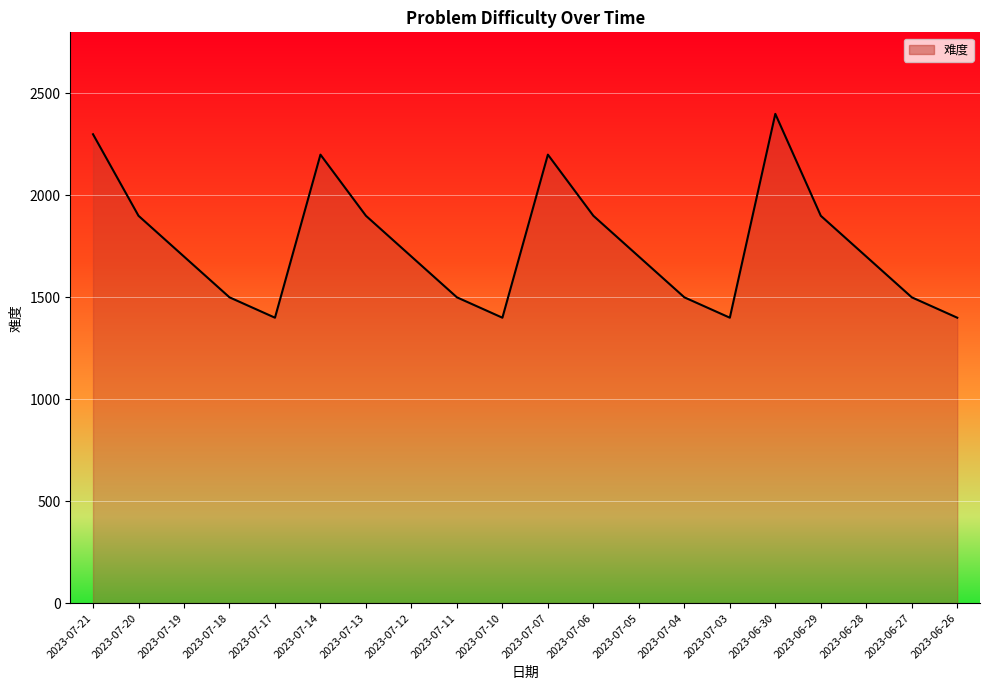

At which category does the chart reach its peak across all series?

2023-06-30